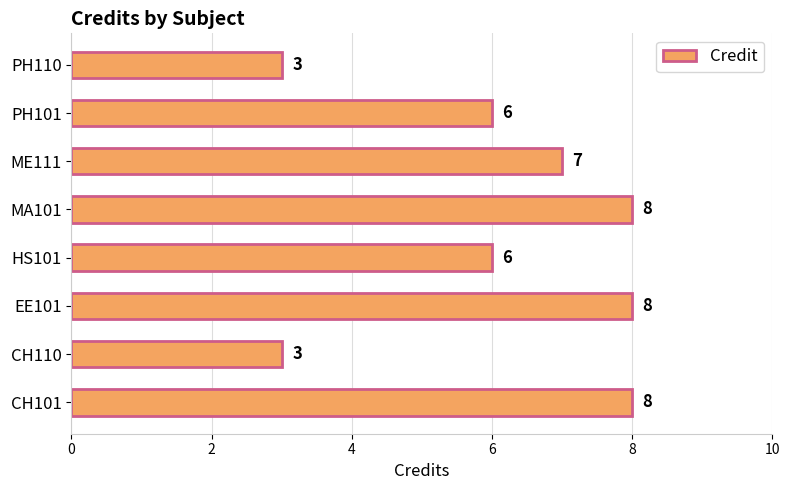

The chart shows a value of 8 at MA101. True or false?

True